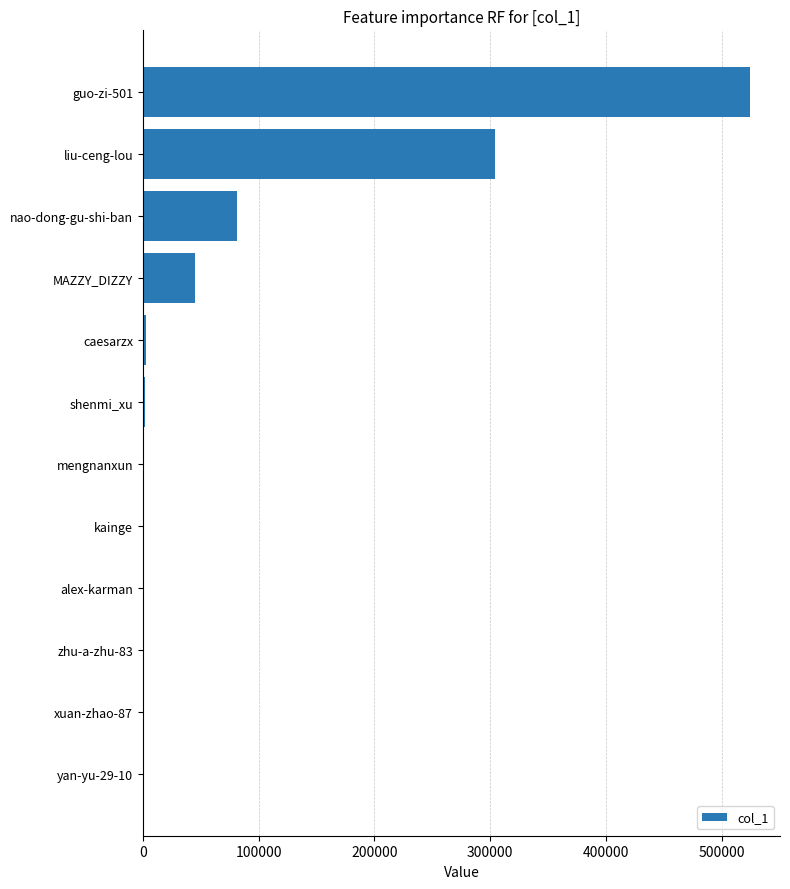

At which category does the chart reach its peak across all series?

guo-zi-501